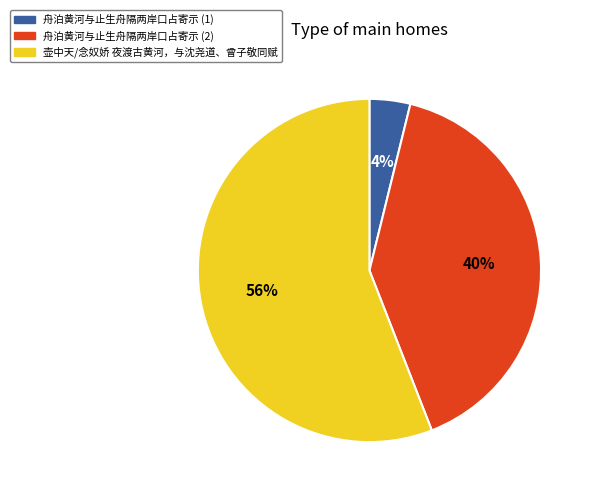

Count the number of slices in the pie.

3